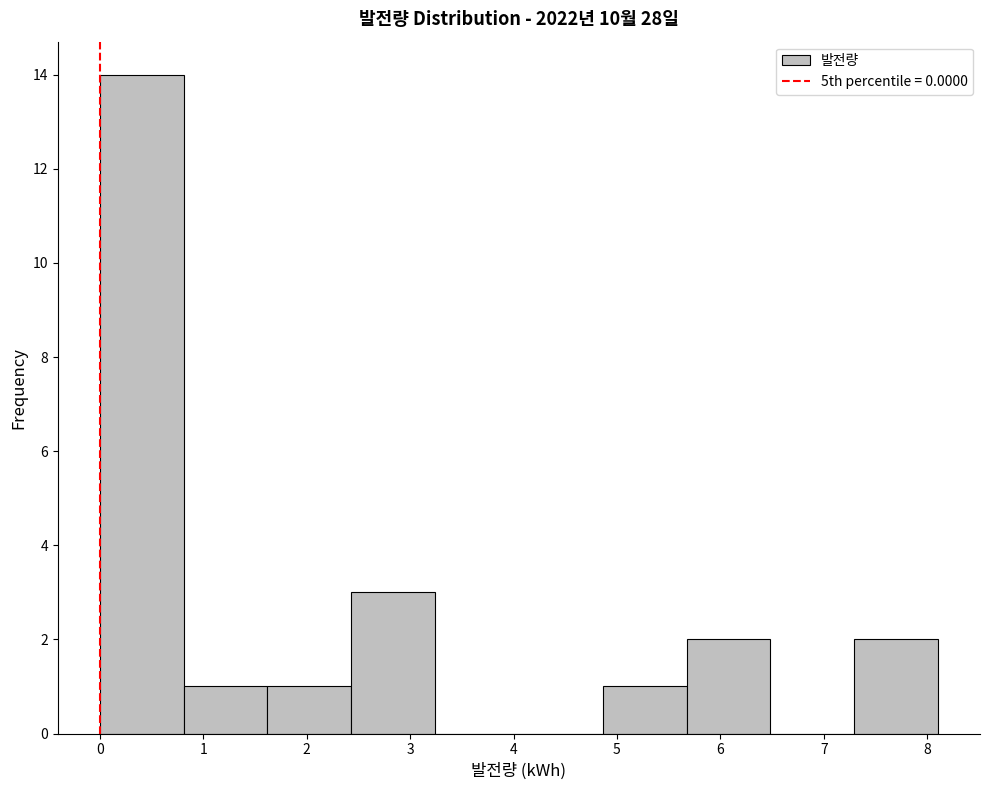

Which range on the x-axis has the tallest bar?

0.0 to 0.8